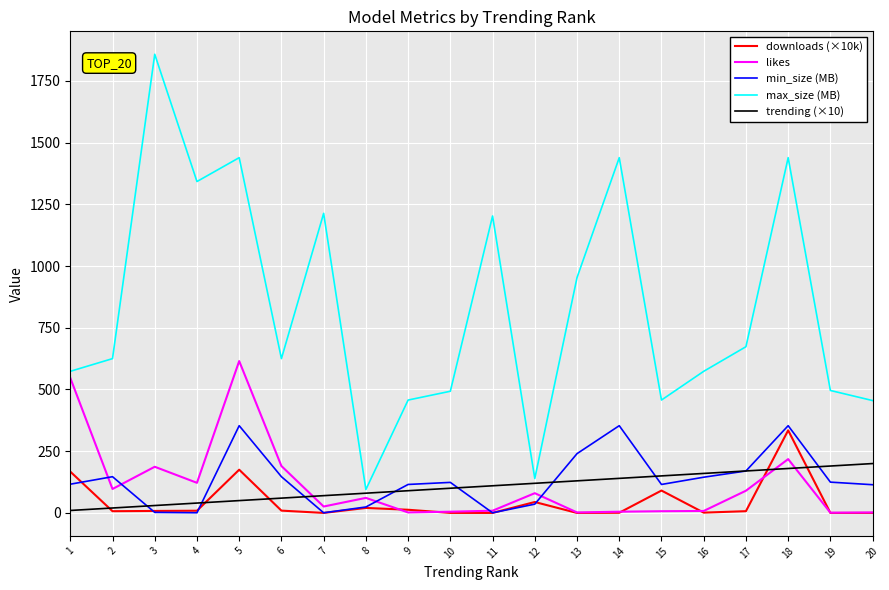

How many values in the max_size (MB) series exceed 624?

11